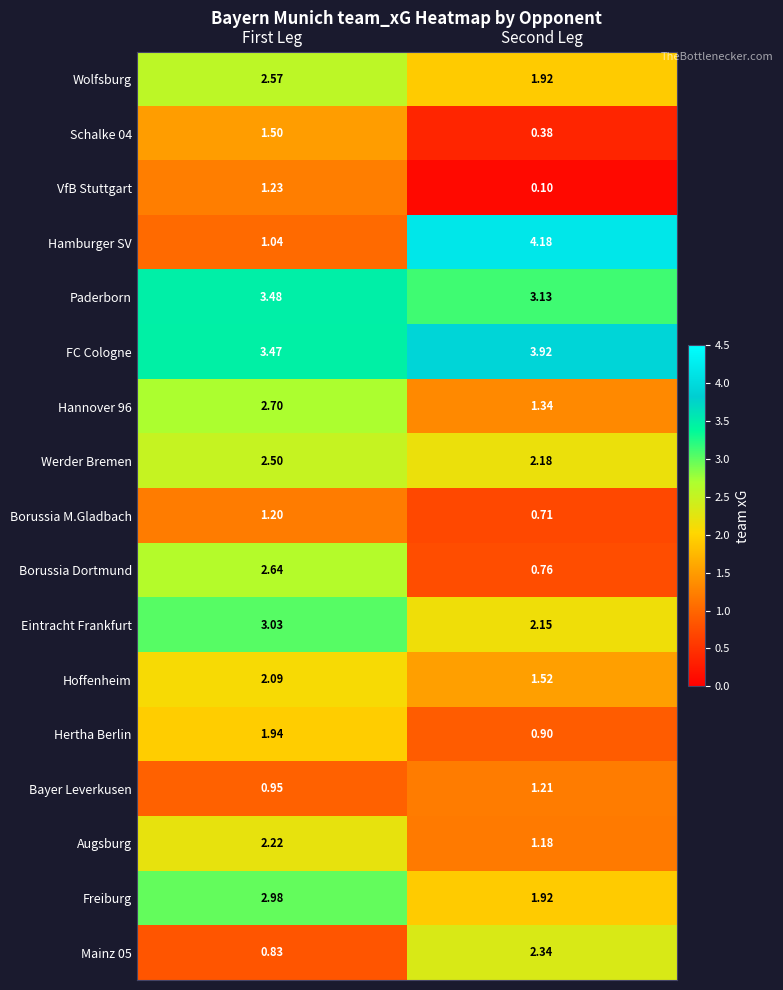

List the labels in order of Werder Bremen value, largest first.

First Leg, Second Leg